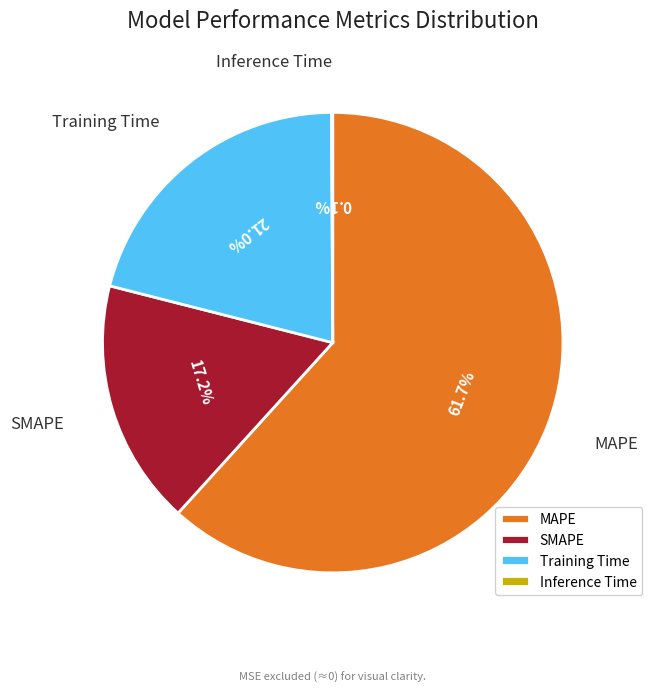

Which category has the biggest portion of the pie?

MAPE